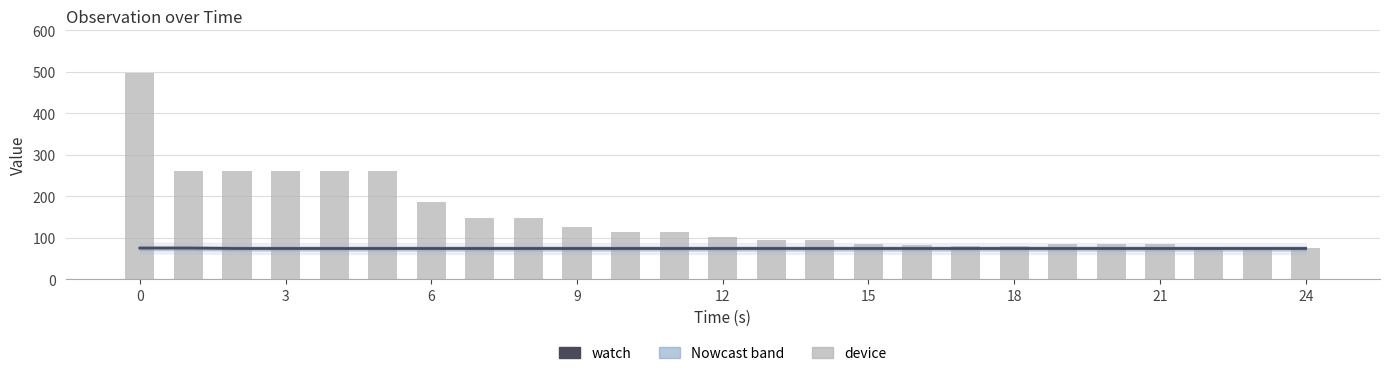

Which series has the largest total across all categories?

device